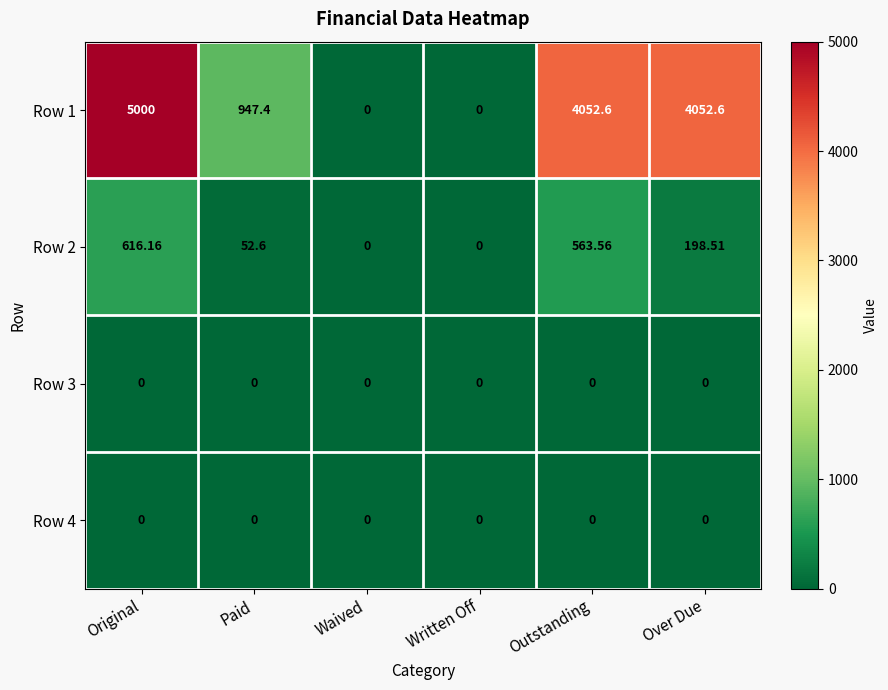

At which category is the sum across all series the highest?

Original